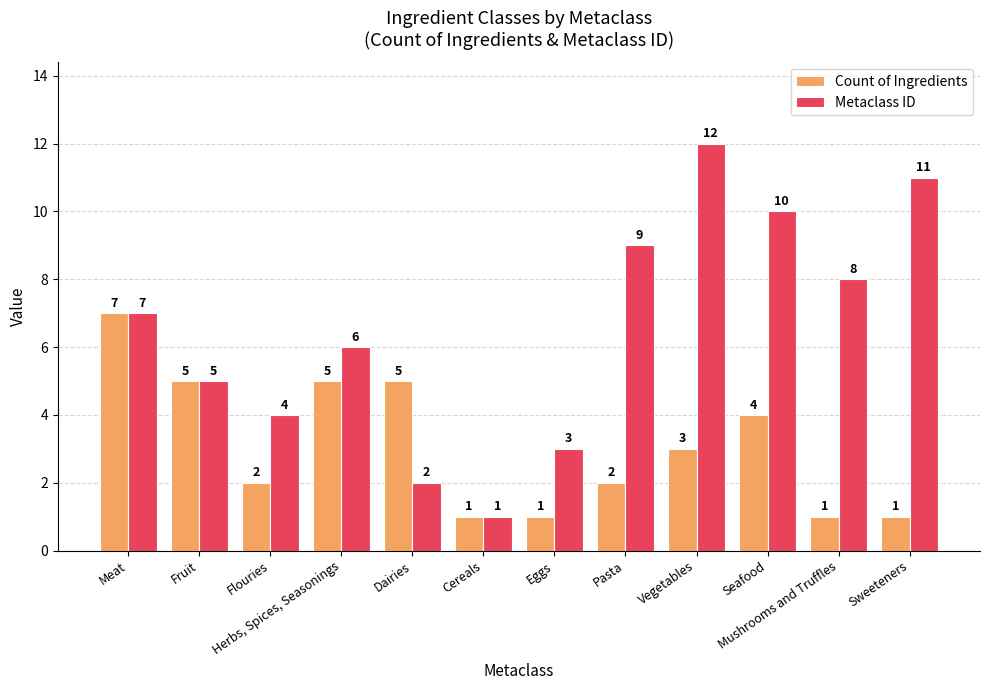

What is the difference between the maximum and second lowest values in the Count of Ingredients series?

6